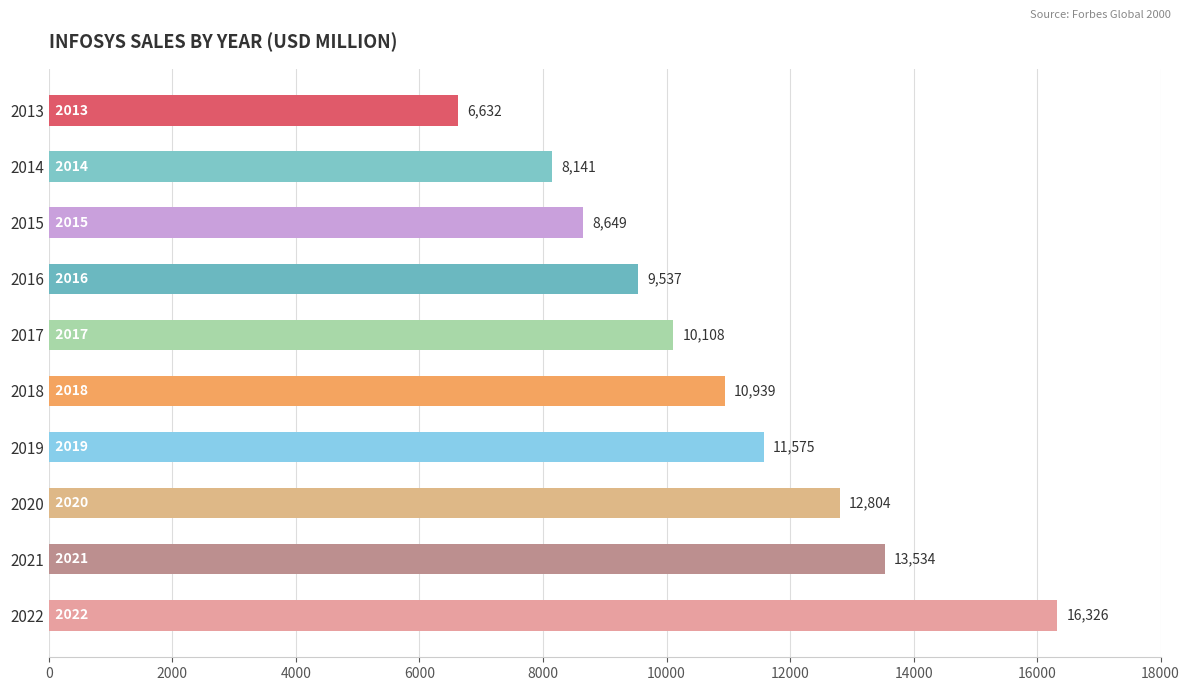

What is the change in value from 2013 to 2019?

+4943